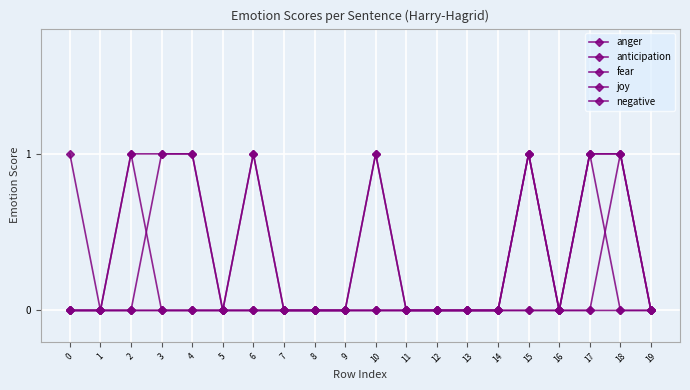

Is this an area chart (filled region under the line)?

No